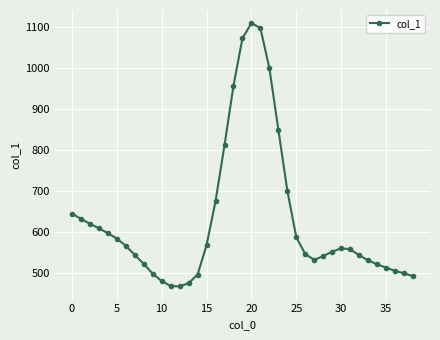

What is the smallest value displayed?

466